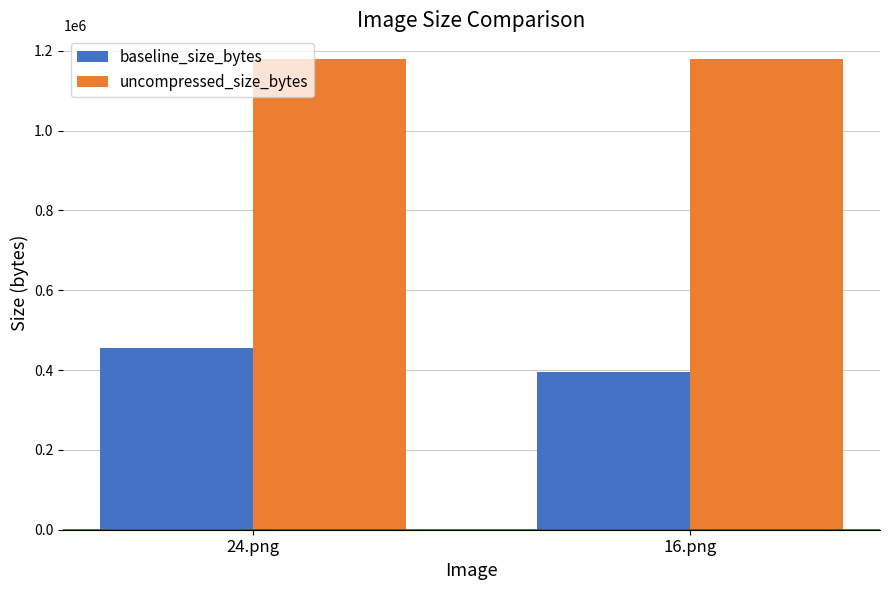

Read the baseline_size_bytes value at 24.png, to the nearest 10.

456210